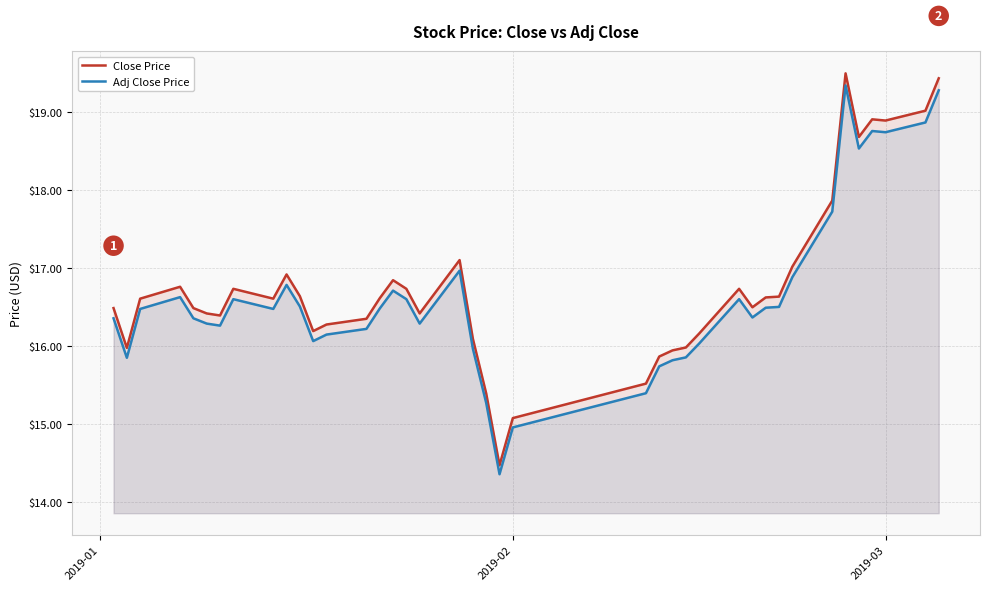

What is the difference between the second highest and second lowest values in the Close Price series?

4.4